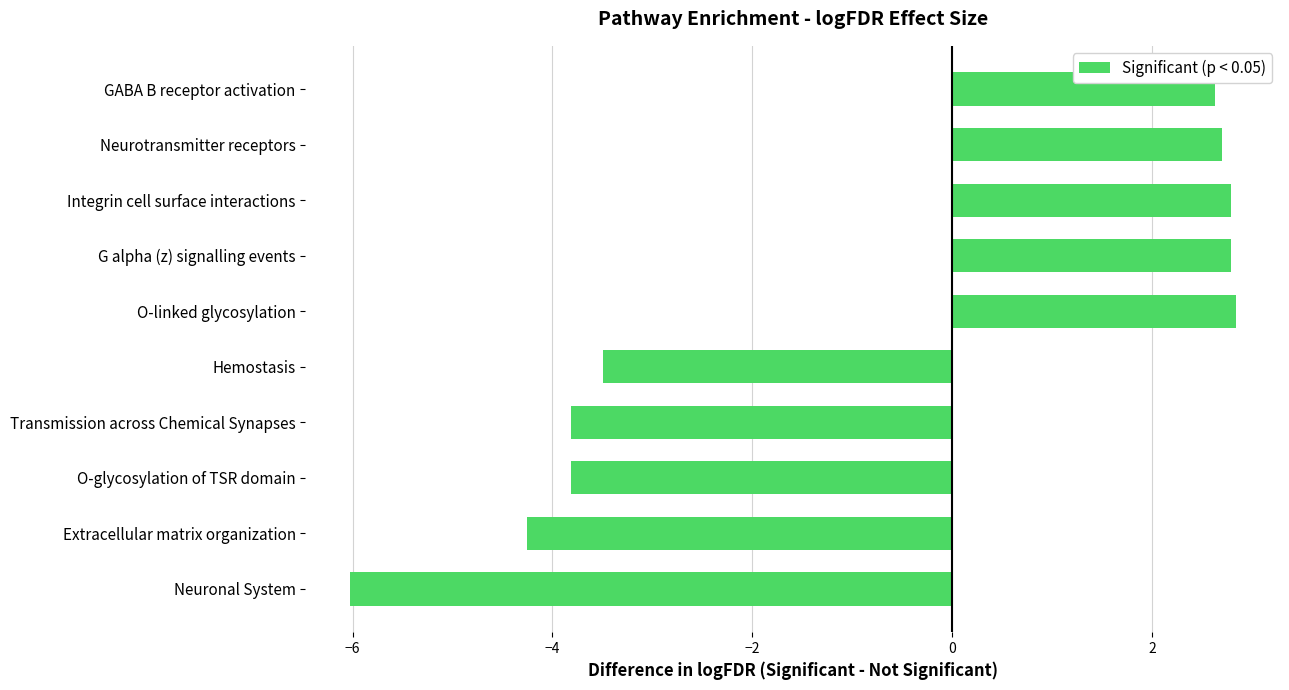

The value of pvalue at Neuronal System is 0.0. True or false?

False